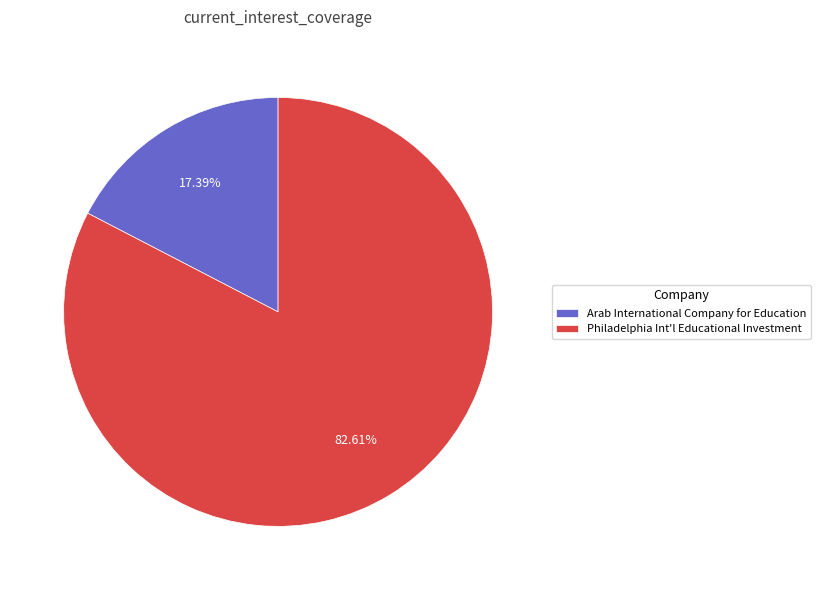

How many slices are in this pie chart?

2